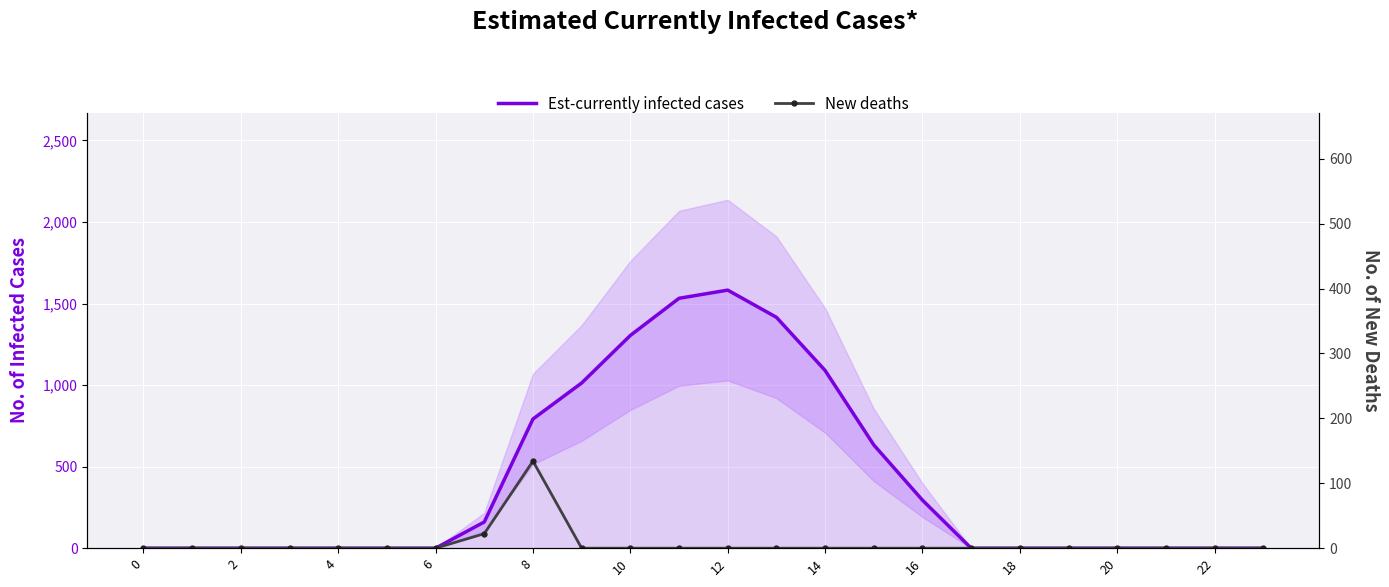

The Est-currently infected cases series shows 624.1 at 14. True or false?

False